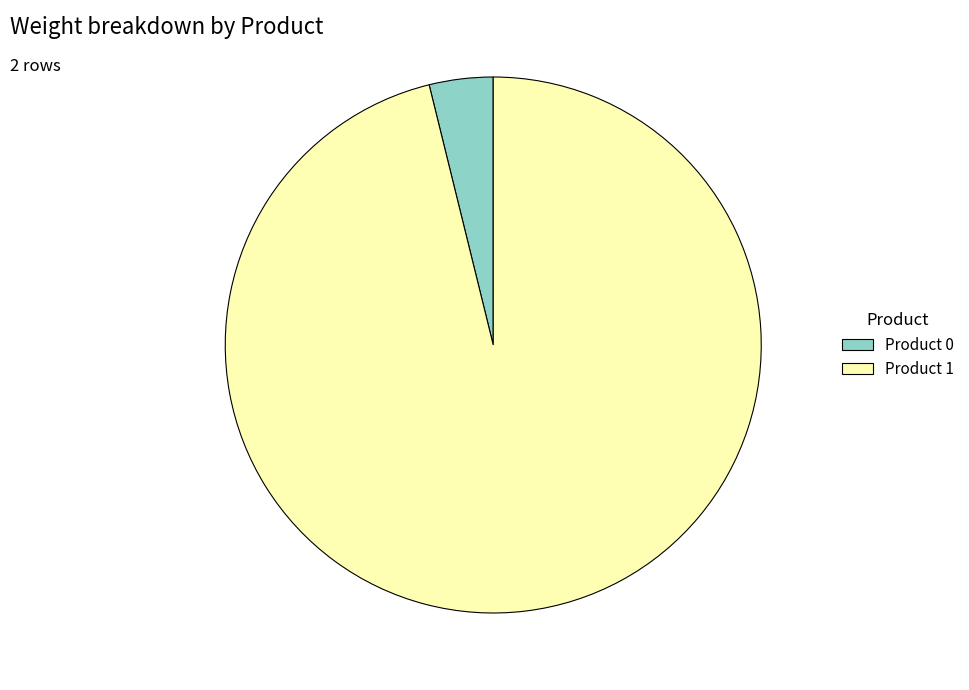

Rank the categories by value from highest to lowest.

Product 1, Product 0